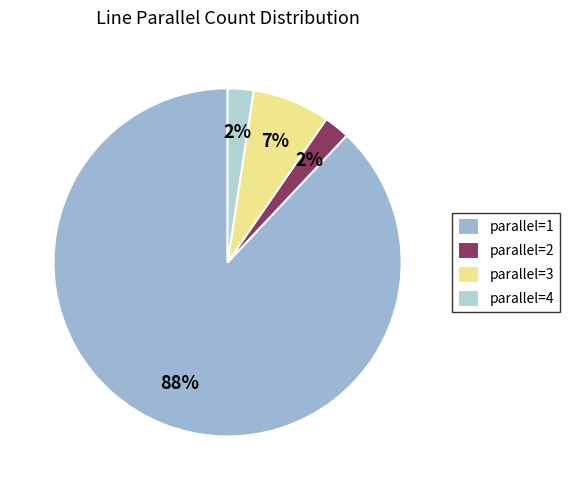

To the nearest percent, what is the combined percentage of parallel=4 and parallel=3?

10%